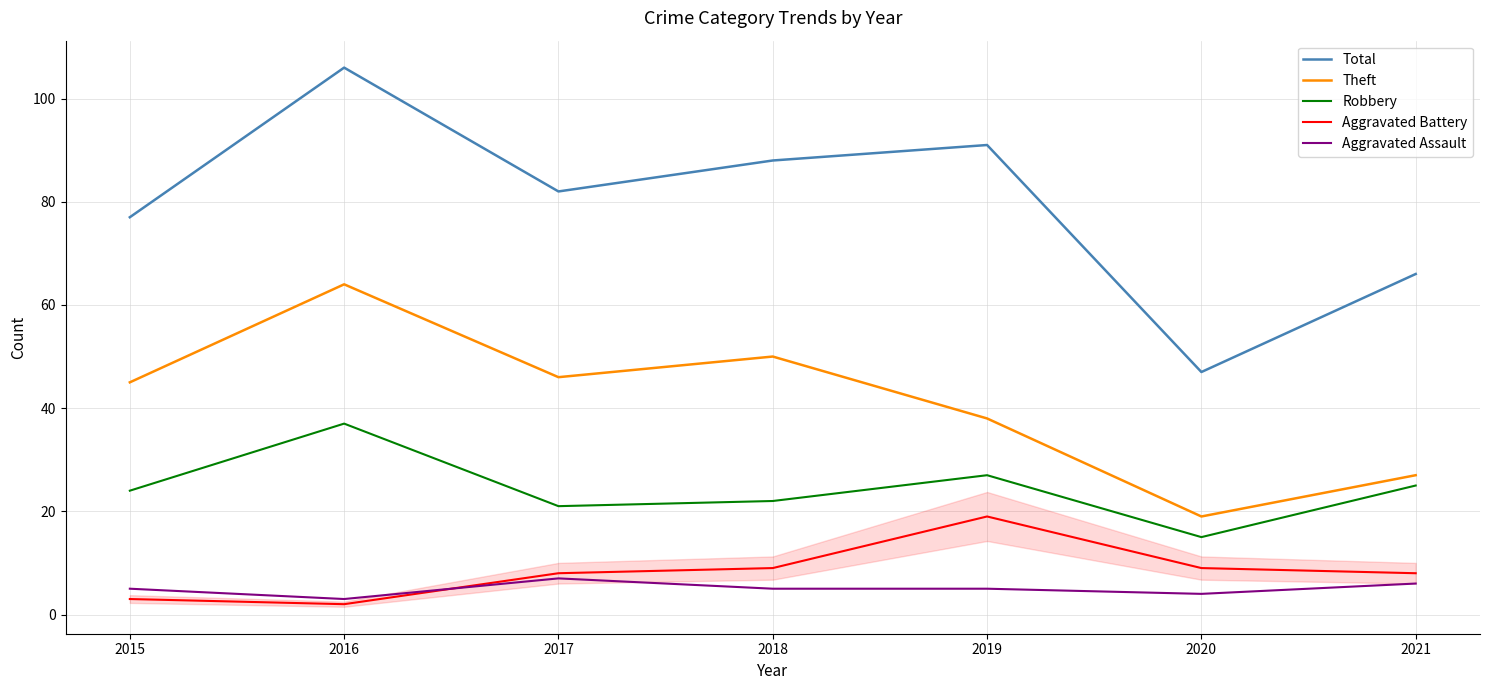

Read the Total value at 2018.

88